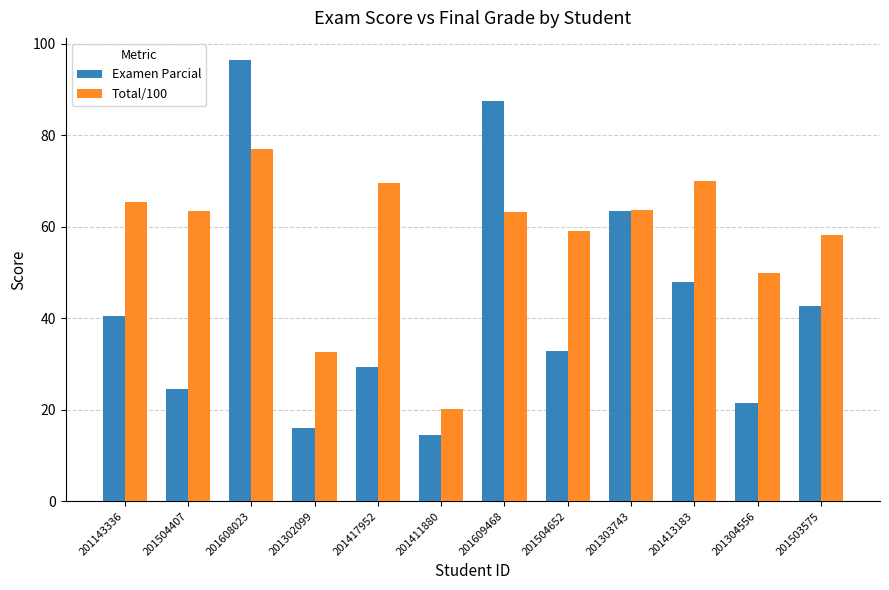

What is the difference between the Total/100 values at 201417952 and 201609468?

6.5